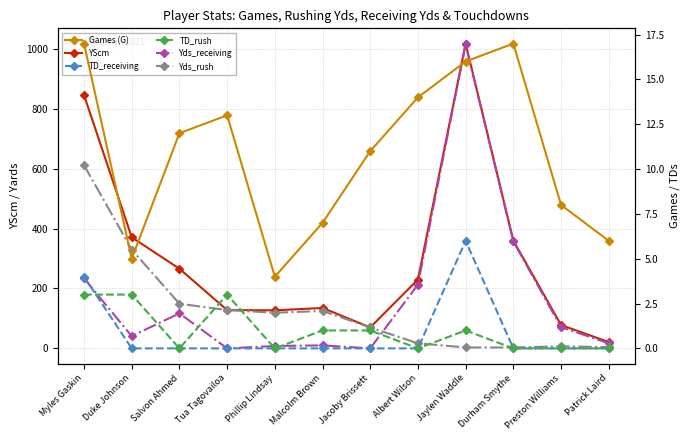

Does the chart display data point markers on the line(s)?

Yes